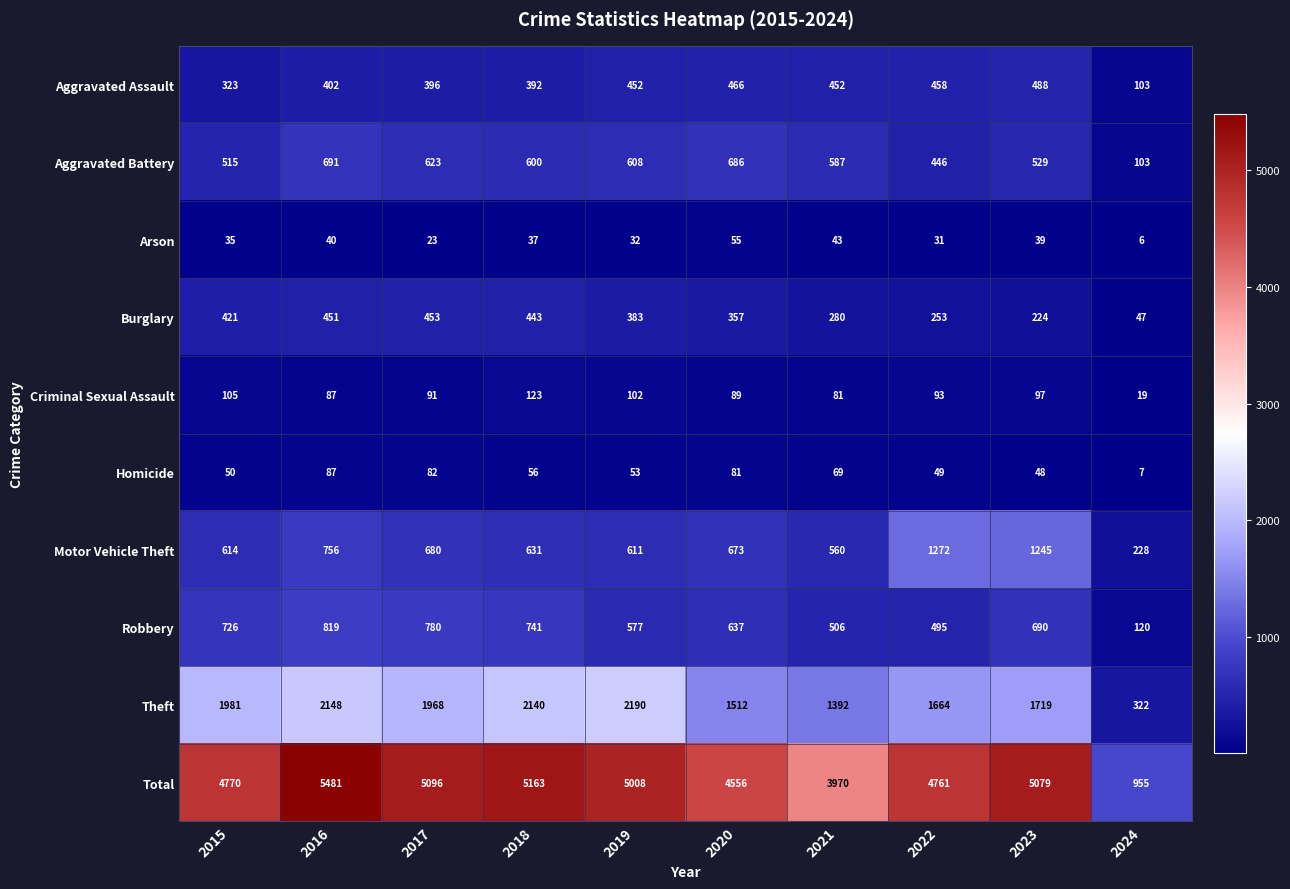

List the labels in order of Total value, smallest first.

2024, 2021, 2020, 2022, 2015, 2019, 2023, 2017, 2018, 2016